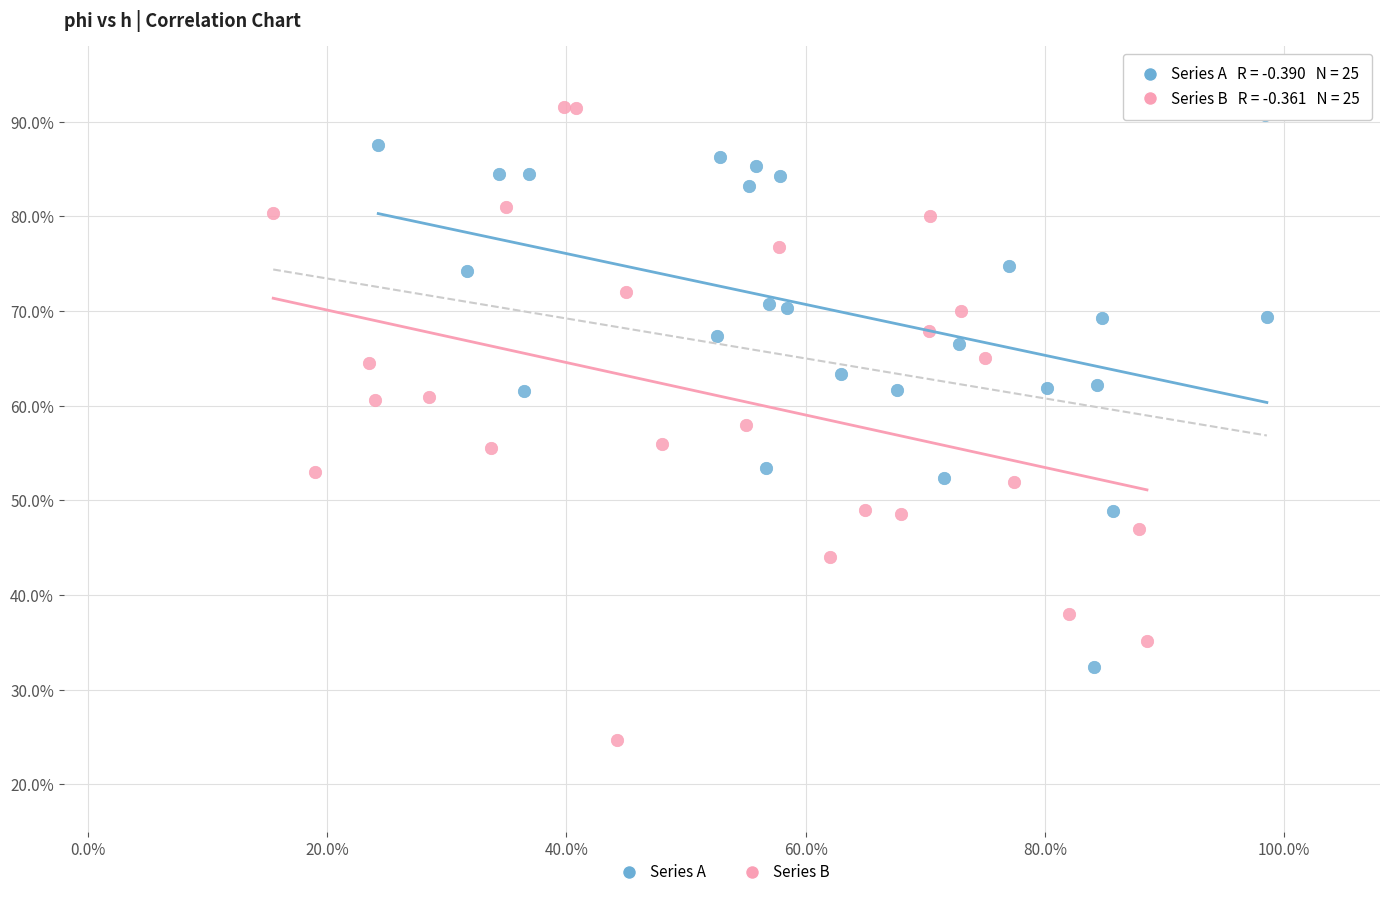

Which series reaches the maximum Y coordinate?

Series B